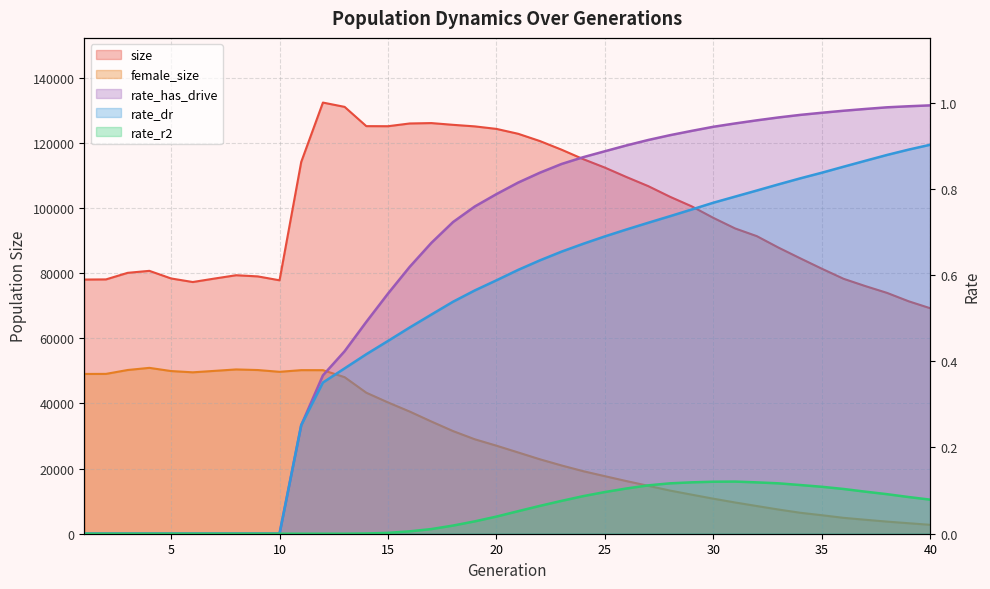

Reading left to right, list all the values displayed in this chart.

size: 78060.0	78106.0	80123.0	80734.0	78398.0	77301.0	78364.0	79388.0	79028.0	77833.0	114185.0	132416.0	131094.0	125177.0	125152.0	125995.0	126115.0	125579.0	125105.0	124327.0	122829.0	120602.0	117946.0	115042.0	112434.0	109525.0	106743.0	103484.0	100543.0	96996.0	93760.0	91393.0	87871.0	84590.0	81380.0	78295.0	76062.0	73973.0	71387.0	69242.0
female_size: 49068.0	49089.0	50282.0	50940.0	49959.0	49569.0	50012.0	50455.0	50271.0	49725.0	50237.0	50229.0	48081.0	43308.0	40325.0	37522.0	34463.0	31521.0	29012.0	27040.0	24958.0	22869.0	20968.0	19204.0	17671.0	16158.0	14710.0	13255.0	11998.0	10760.0	9596.0	8511.0	7435.0	6441.0	5685.0	4882.0	4294.0	3728.0	3225.0	2738.0
rate_dr: 0.0	0.0	0.0	0.0	0.0	0.0	0.0	0.0	0.0	0.0	0.3	0.4	0.4	0.4	0.4	0.5	0.5	0.5	0.6	0.6	0.6	0.6	0.7	0.7	0.7	0.7	0.7	0.7	0.8	0.8	0.8	0.8	0.8	0.8	0.8	0.9	0.9	0.9	0.9	0.9
rate_r2: 0.0	0.0	0.0	0.0	0.0	0.0	0.0	0.0	0.0	0.0	0.0	0.0	0.0	0.0	0.0	0.0	0.0	0.0	0.0	0.0	0.1	0.1	0.1	0.1	0.1	0.1	0.1	0.1	0.1	0.1	0.1	0.1	0.1	0.1	0.1	0.1	0.1	0.1	0.1	0.1
rate_has_drive: 0.0	0.0	0.0	0.0	0.0	0.0	0.0	0.0	0.0	0.0	0.3	0.4	0.4	0.5	0.6	0.6	0.7	0.7	0.8	0.8	0.8	0.8	0.9	0.9	0.9	0.9	0.9	0.9	0.9	0.9	1.0	1.0	1.0	1.0	1.0	1.0	1.0	1.0	1.0	1.0